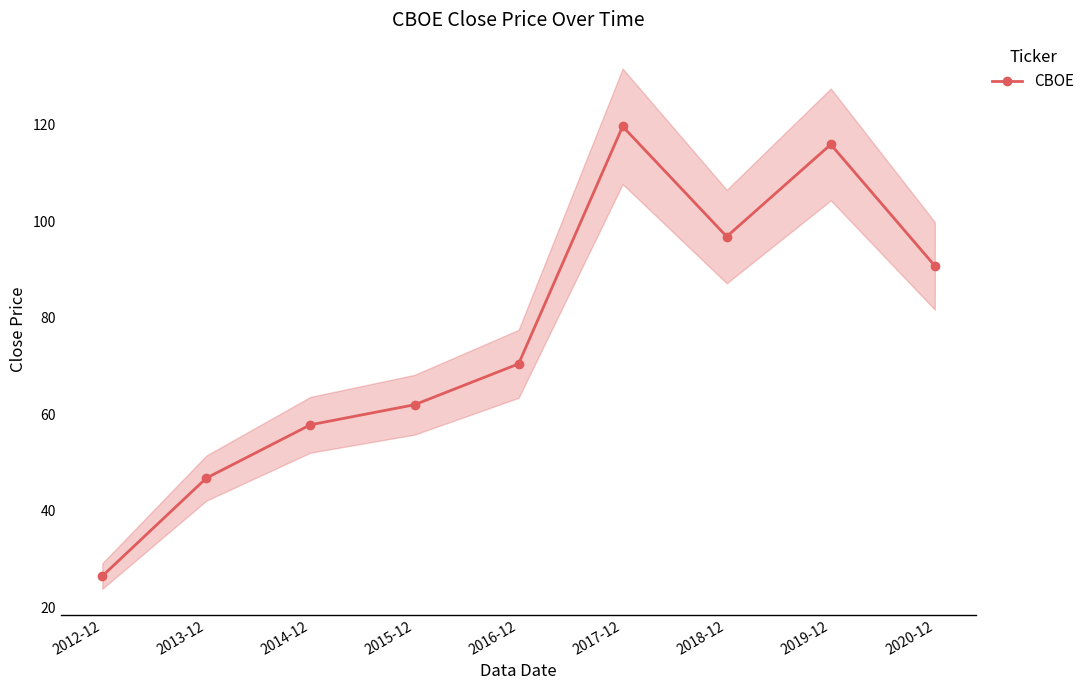

Reading right to left, extract all data points from this chart.

90.7	115.9	96.8	119.7	70.4	62.0	57.8	46.8	26.4